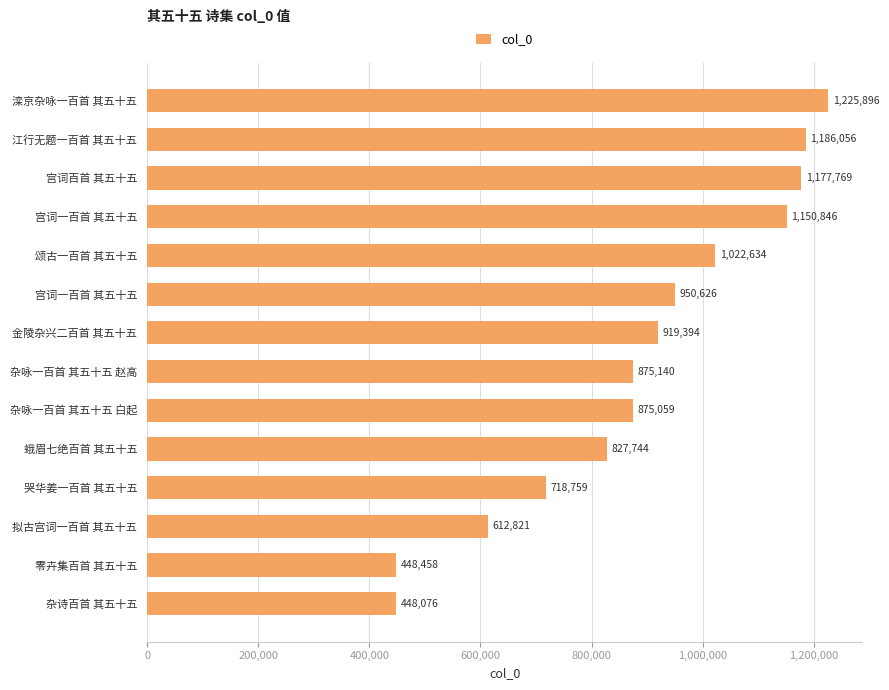

Does the chart contain any negative values?

No